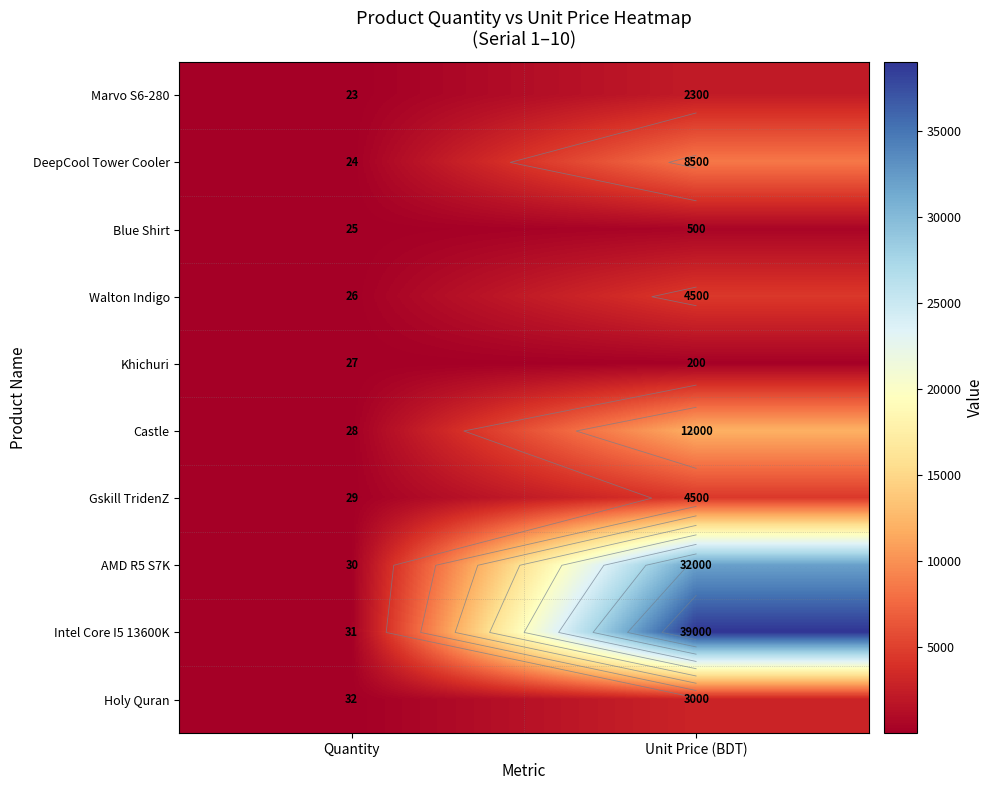

Which label corresponds to the smallest value in the chart?

Quantity